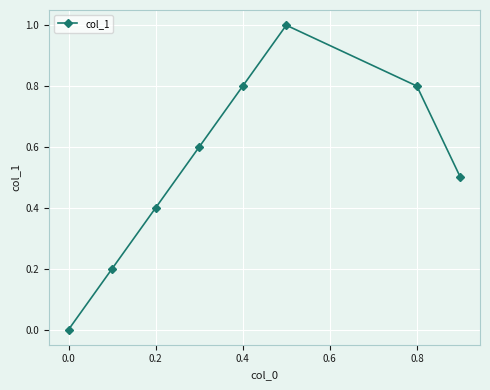

Reading right to left, extract all data points from this chart.

0.5	0.8	1.0	0.8	0.6	0.4	0.2	0.0